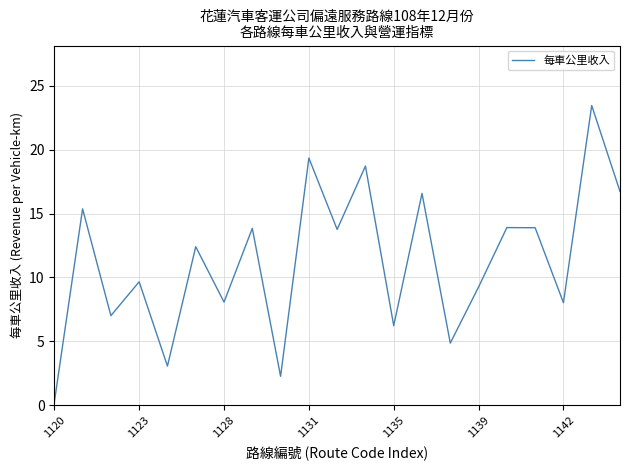

What is the difference between the maximum and minimum values?

23.2